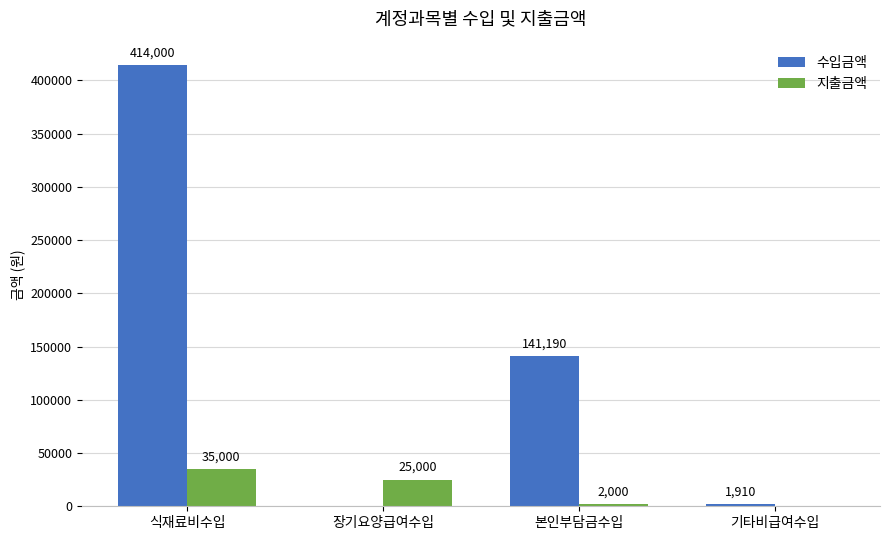

Between 본인부담금수입 and 기타비급여수입, which series saw the biggest shift?

수입금액